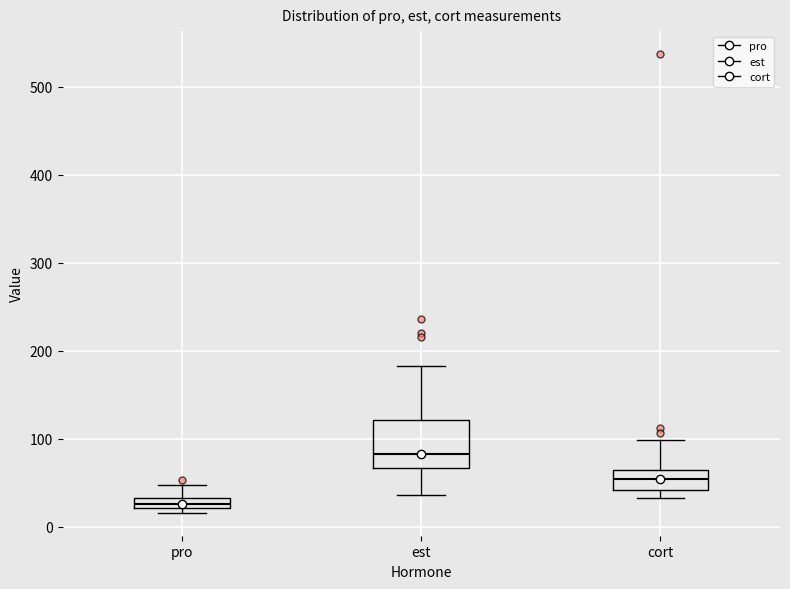

Where does the upper whisker of the box for pro end on the y-axis? The values are not printed on the chart, so give them approximately, as read against the axis.

50